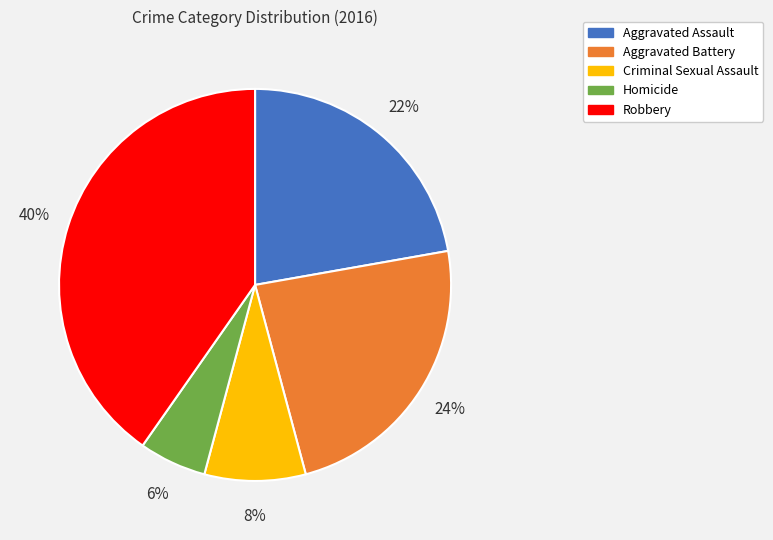

Does any single category account for the majority?

No